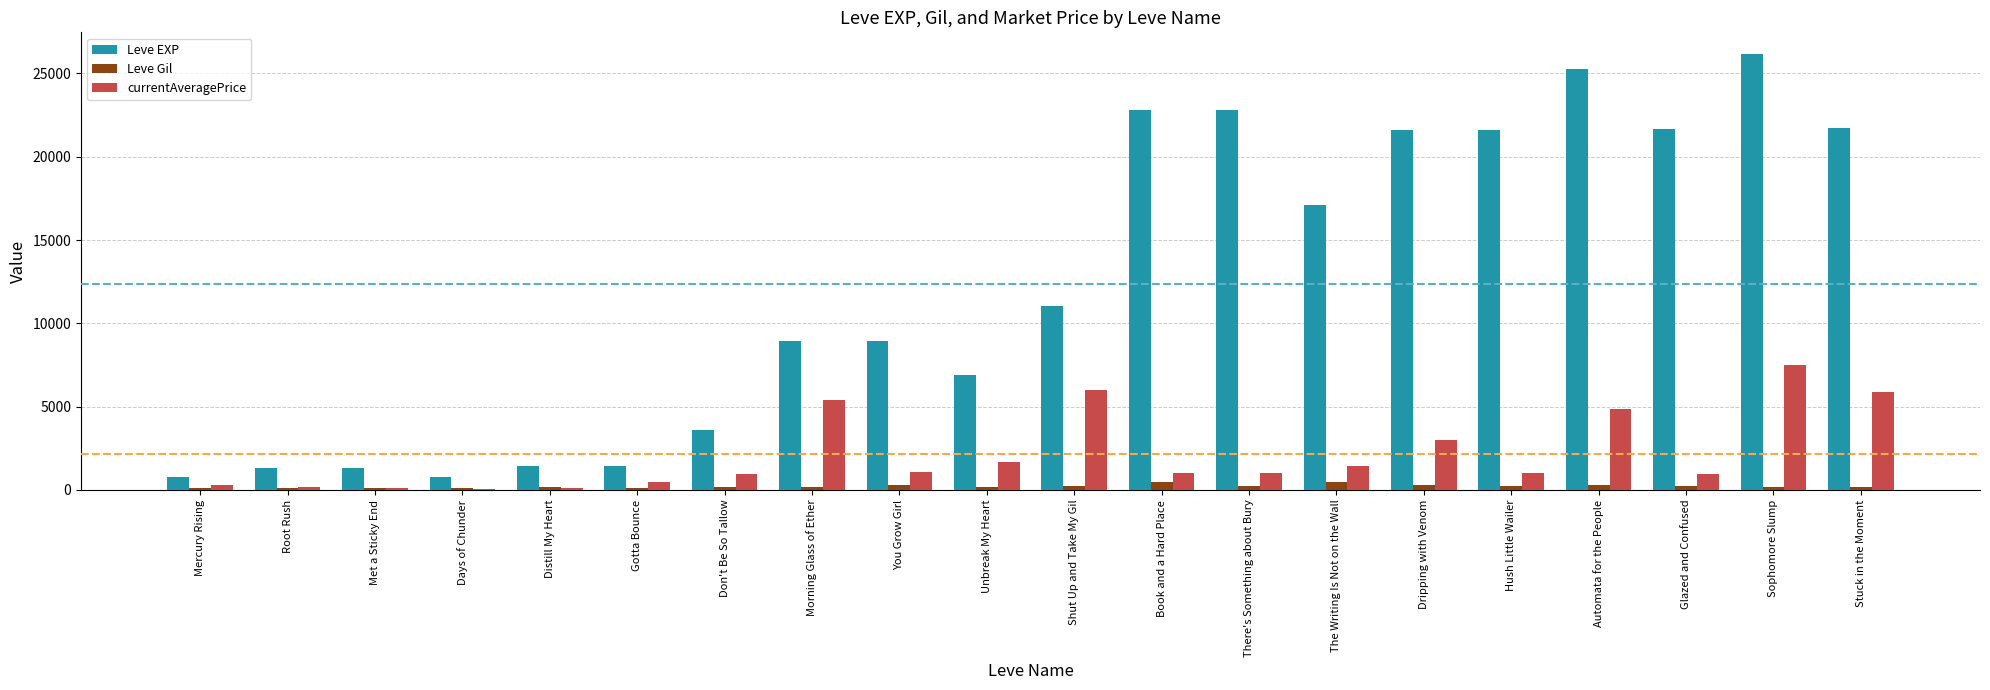

The value of Leve EXP at Automata for the People is 25250.0. True or false?

True